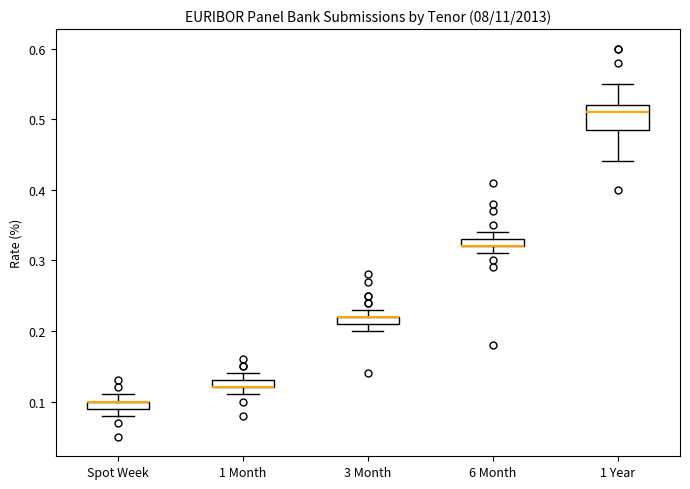

Where is the upper edge of the box for 6 Month on the y-axis? The values are not printed on the chart, so give them approximately, as read against the axis.

0.33